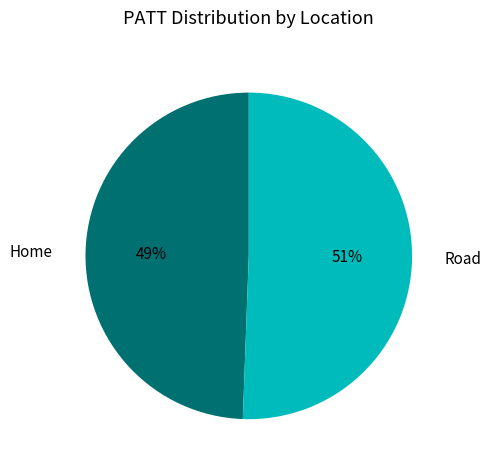

To the nearest percent, what percentage of the pie is Road?

51%